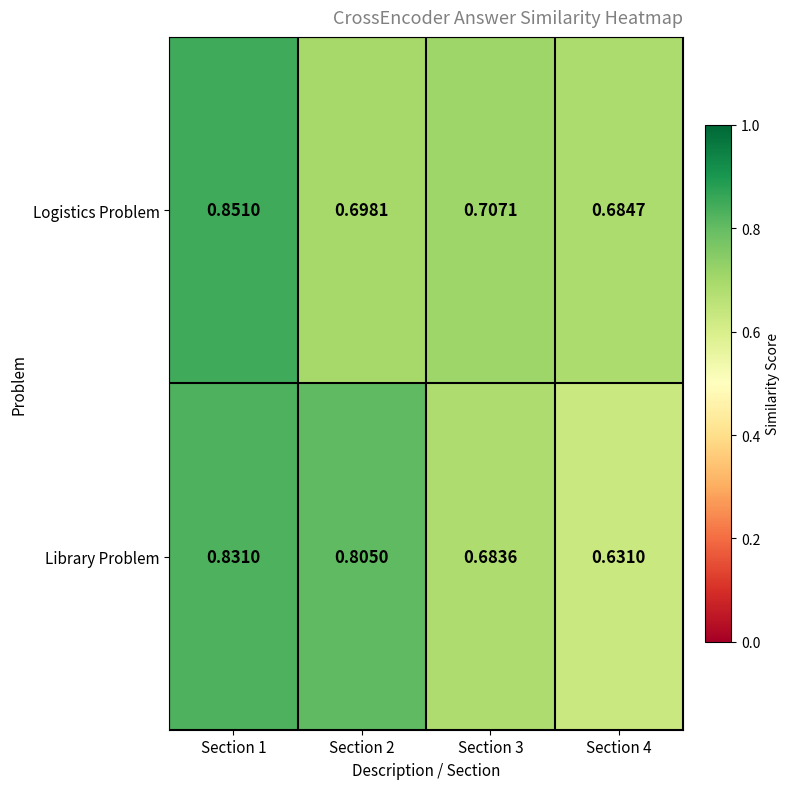

Rank the series at Section 4 from lowest to highest value.

Library Problem, Logistics Problem